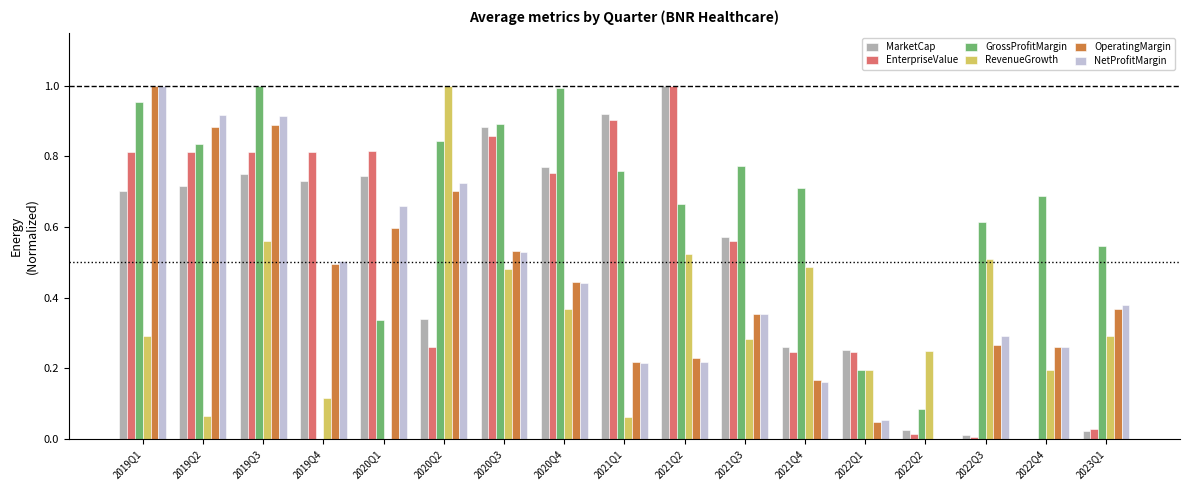

Between 2019Q1 and 2020Q1, which series saw the biggest shift?

GrossProfitMargin